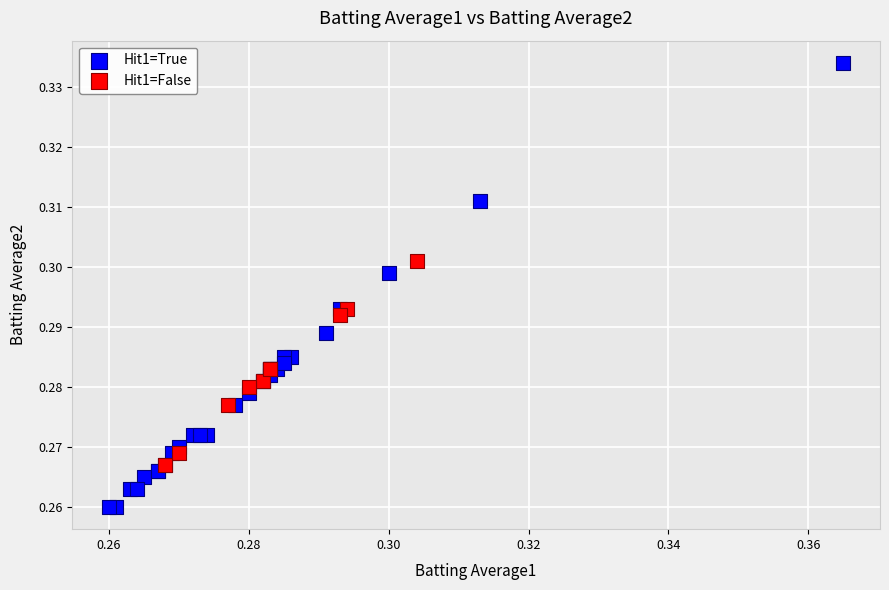

Which series reaches the minimum Y coordinate?

Hit1=True